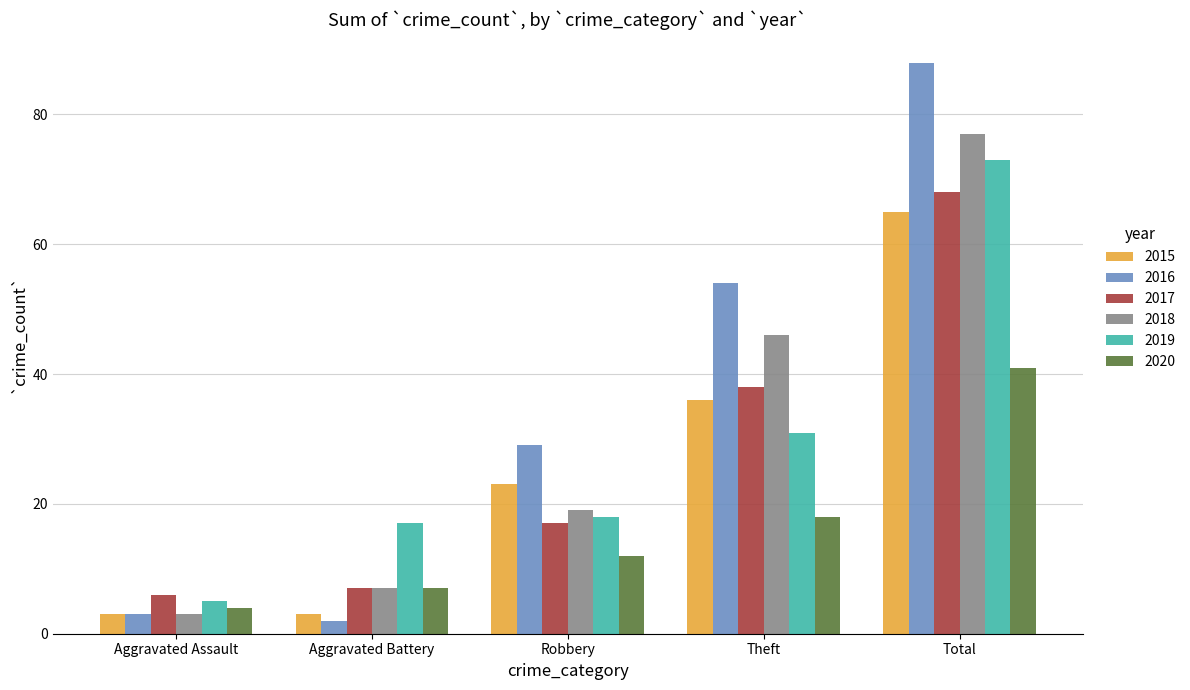

At which label does 2017 reach its peak?

Total